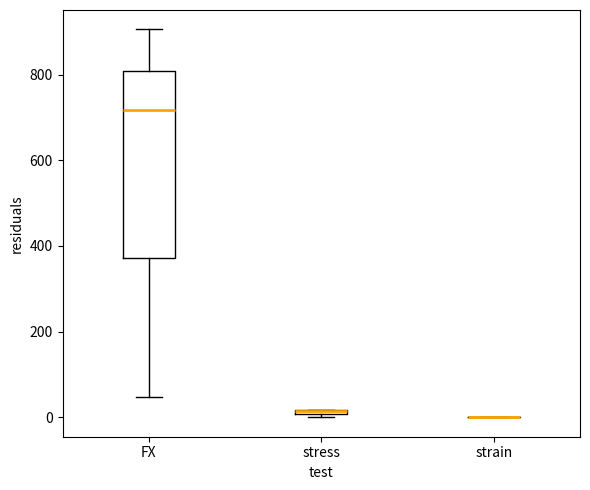

Comparing the boxes themselves (not the whiskers), which one is the tallest?

FX